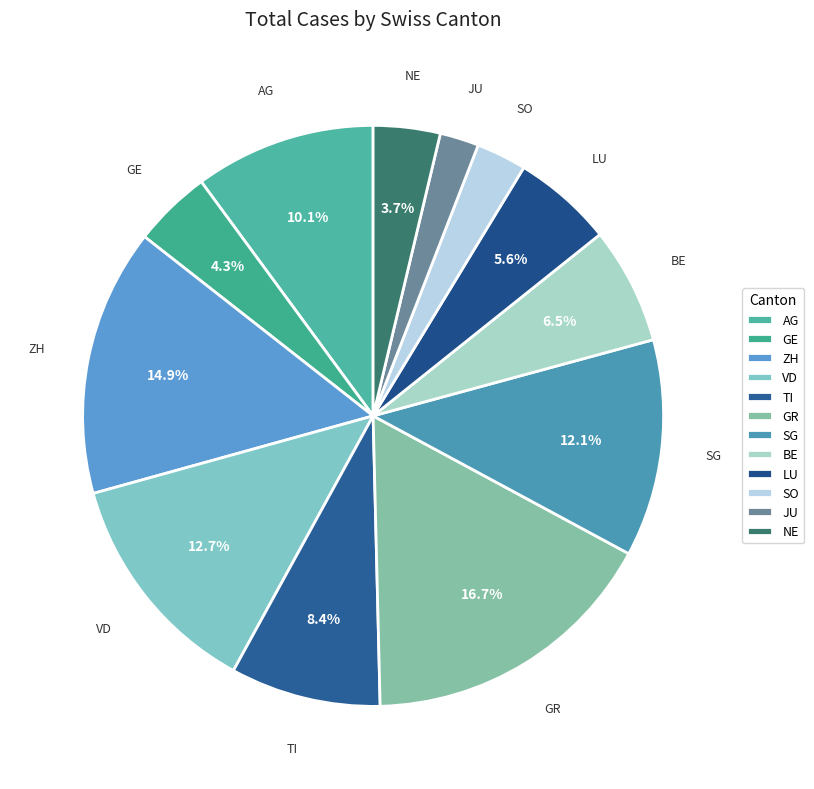

What is the largest slice in the pie chart?

GR